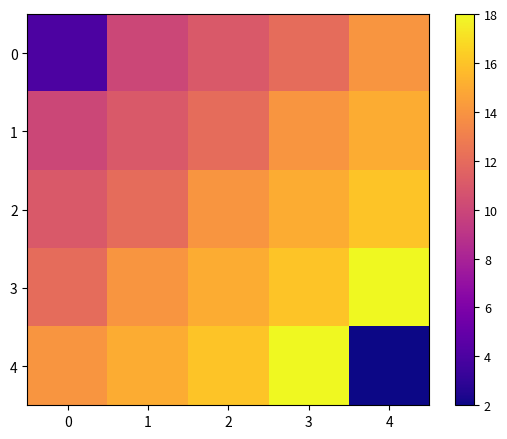

Reading left to right, what are all the values shown in this chart?

0: 0=4	1=10	2=11	3=12	4=14
1: 0=10	1=11	2=12	3=14	4=15
2: 0=11	1=12	2=14	3=15	4=16
3: 0=12	1=14	2=15	3=16	4=18
4: 0=14	1=15	2=16	3=18	4=2